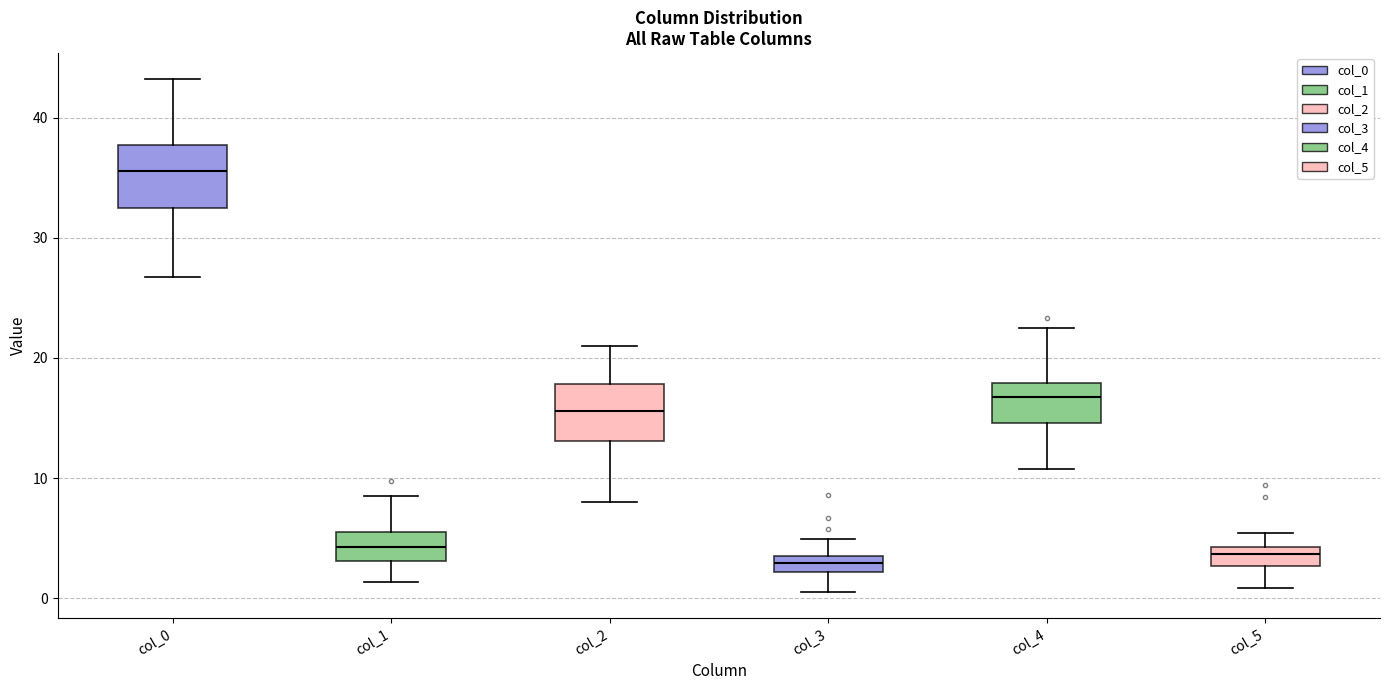

Where does the median line of the box for col_4 sit on the y-axis? The values are not printed on the chart, so give them approximately, as read against the axis.

17